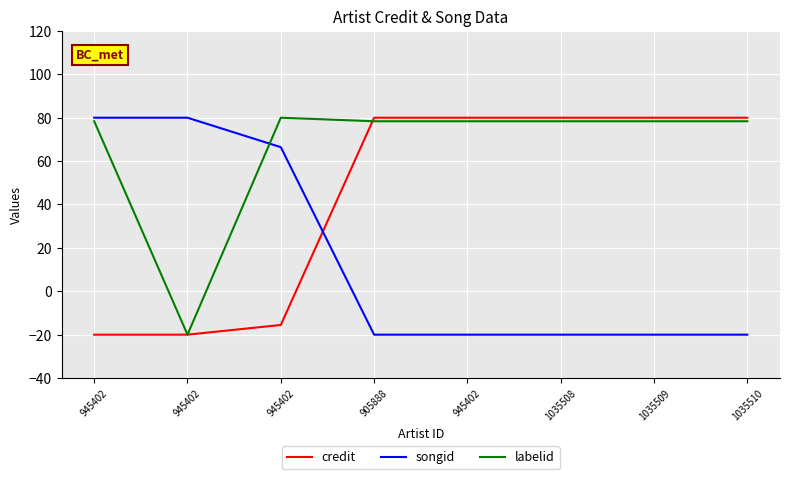

At which category is the sum across all series the highest?

905888